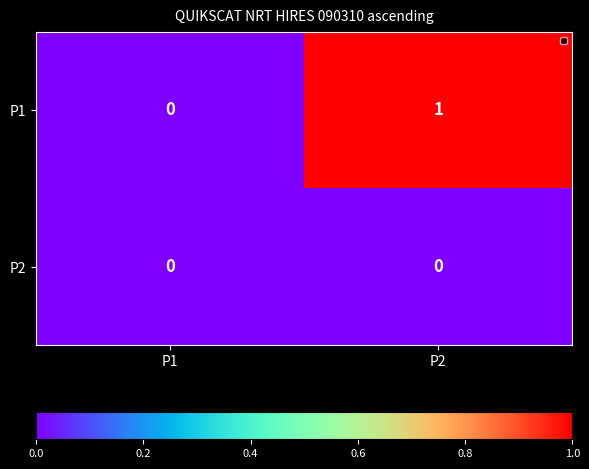

The value of P1 at P2 is 1. True or false?

True